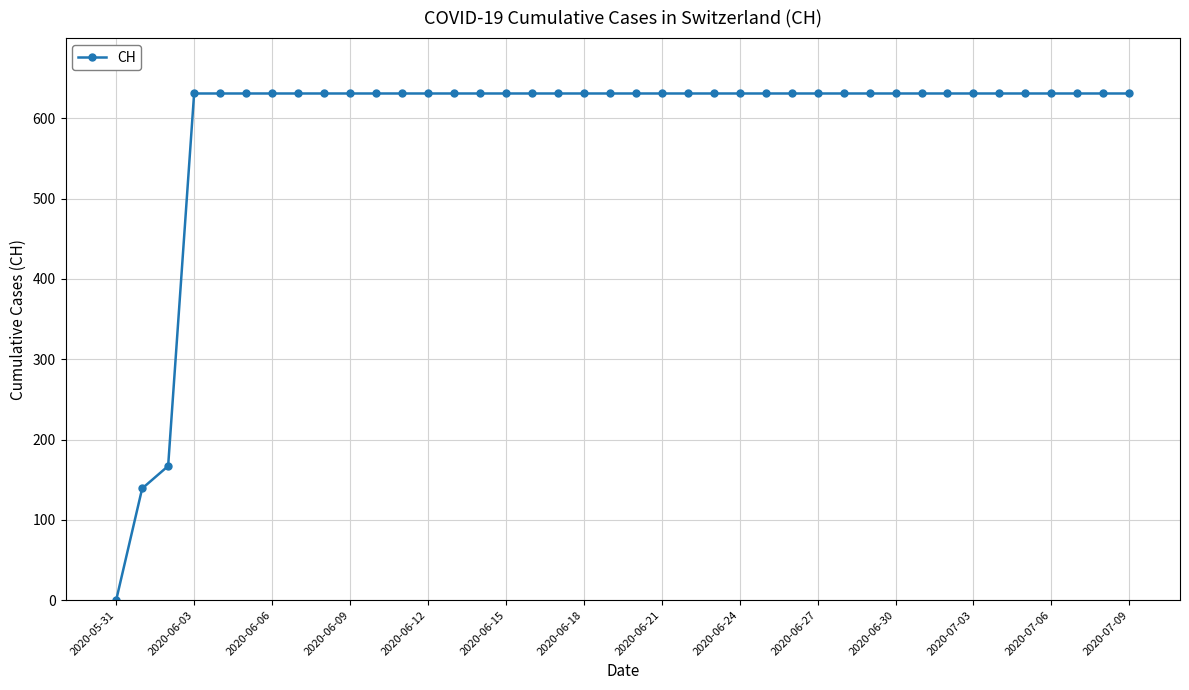

What is the difference between the maximum and minimum values?

631